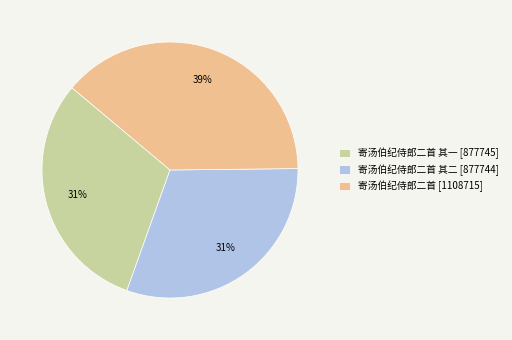

What percentage is the 寄汤伯纪侍郎二首 其一 [877745] slice, to the nearest percent?

31%